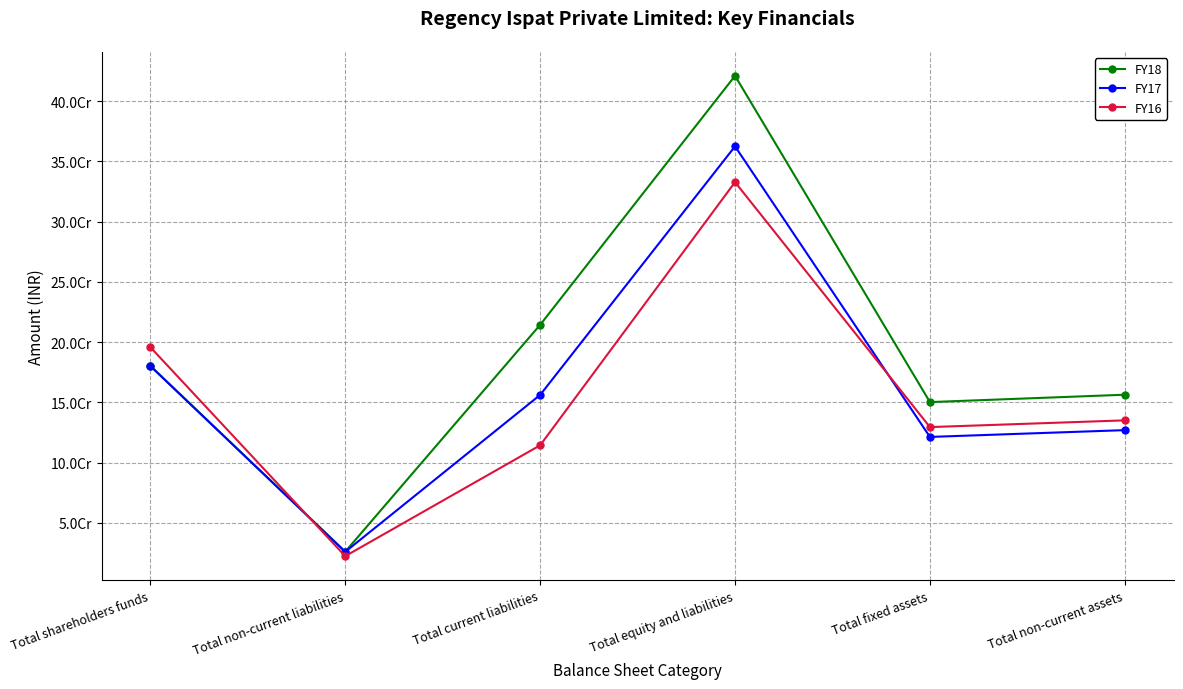

What is the average value of the FY17 series?

162250788